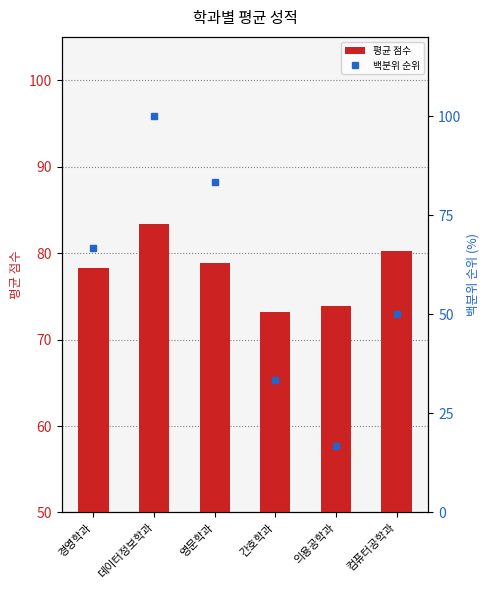

The 평균 점수 series shows 136.8 at 경영학과. True or false?

False